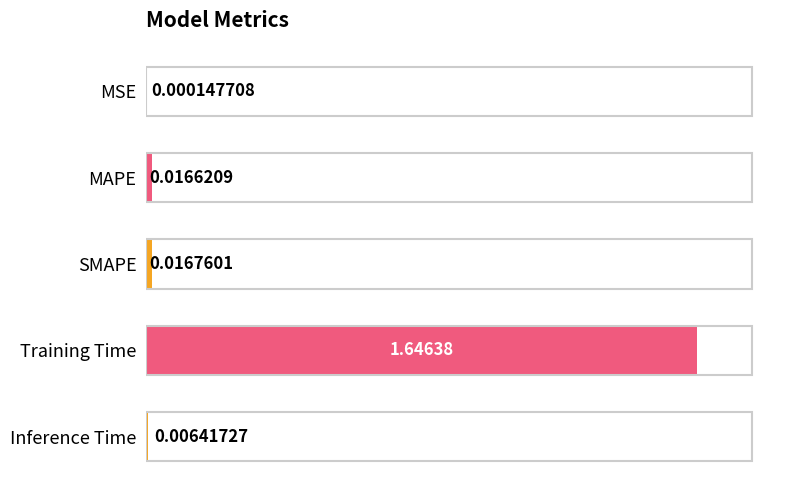

At which label is the value closest to 0?

MSE